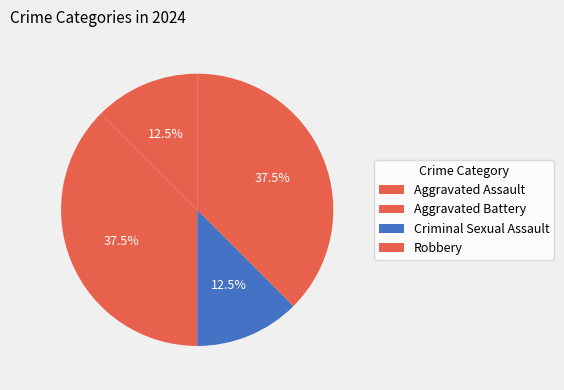

What is the change in value from Aggravated Battery to Criminal Sexual Assault?

-4